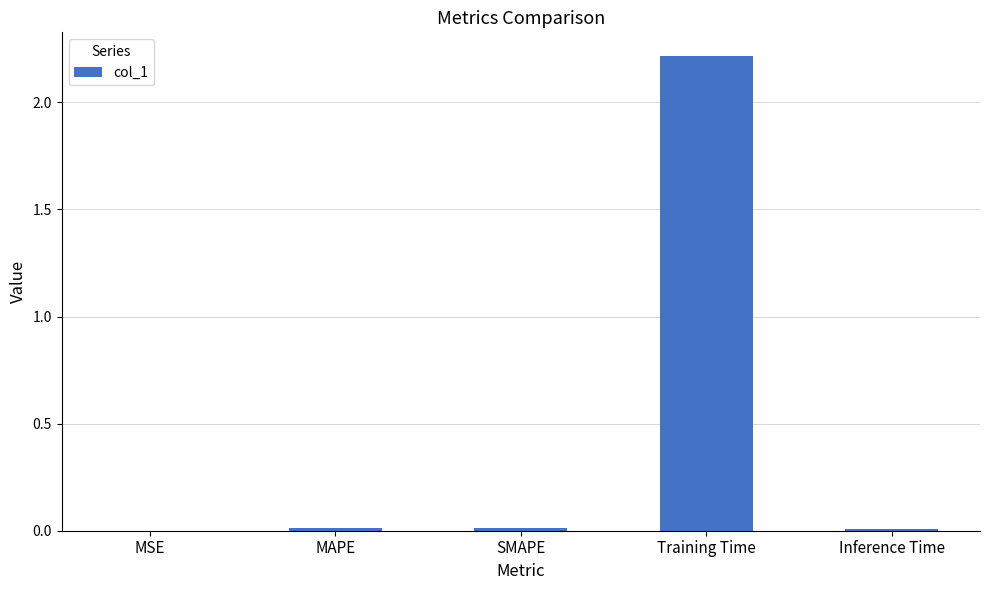

Which has a higher value, SMAPE or Training Time?

Training Time